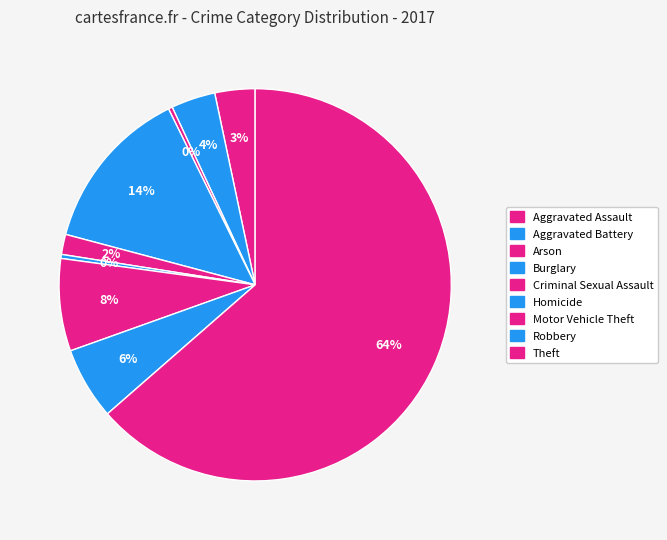

How many segments does this pie chart have?

9